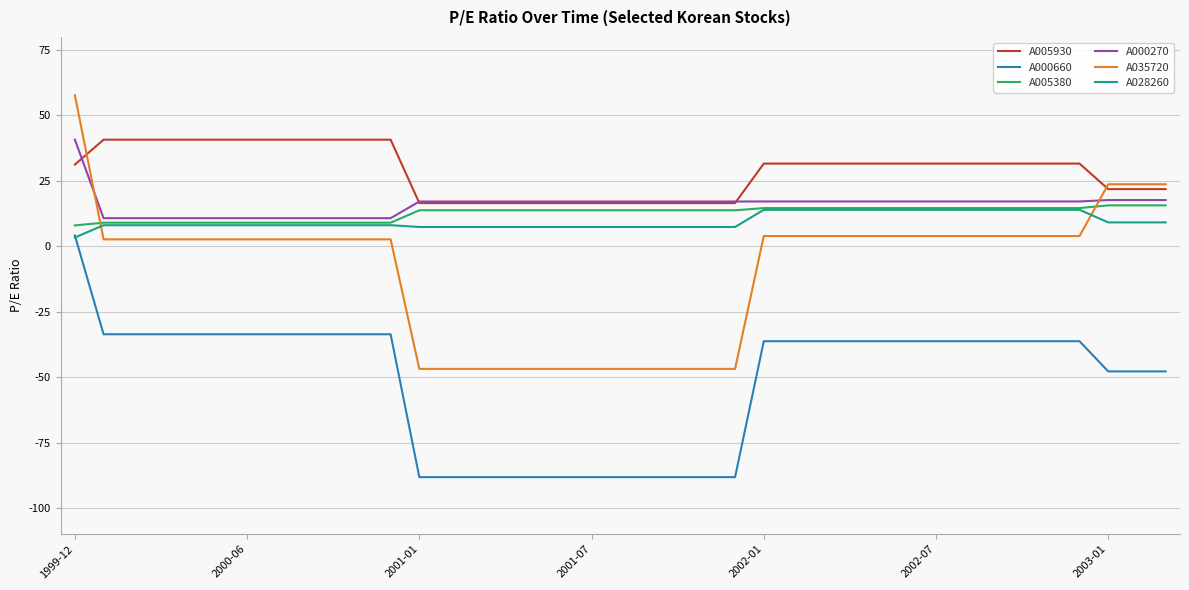

True or false: A000660 and A005930 cross at least once.

False